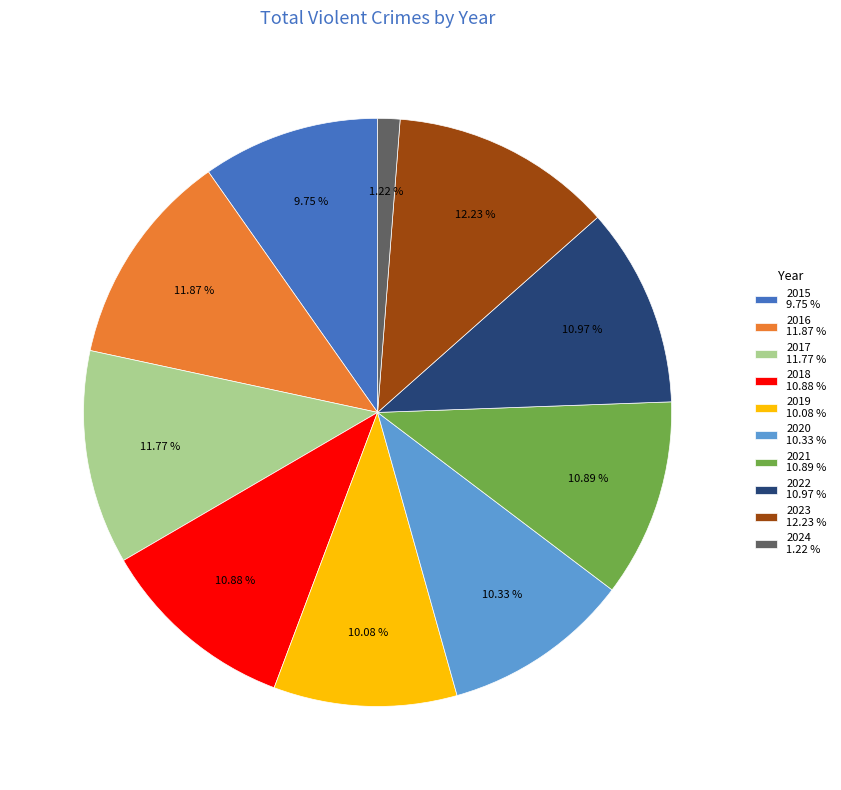

Approximately how many times larger is the value at 2018 compared to 2020?

1.1